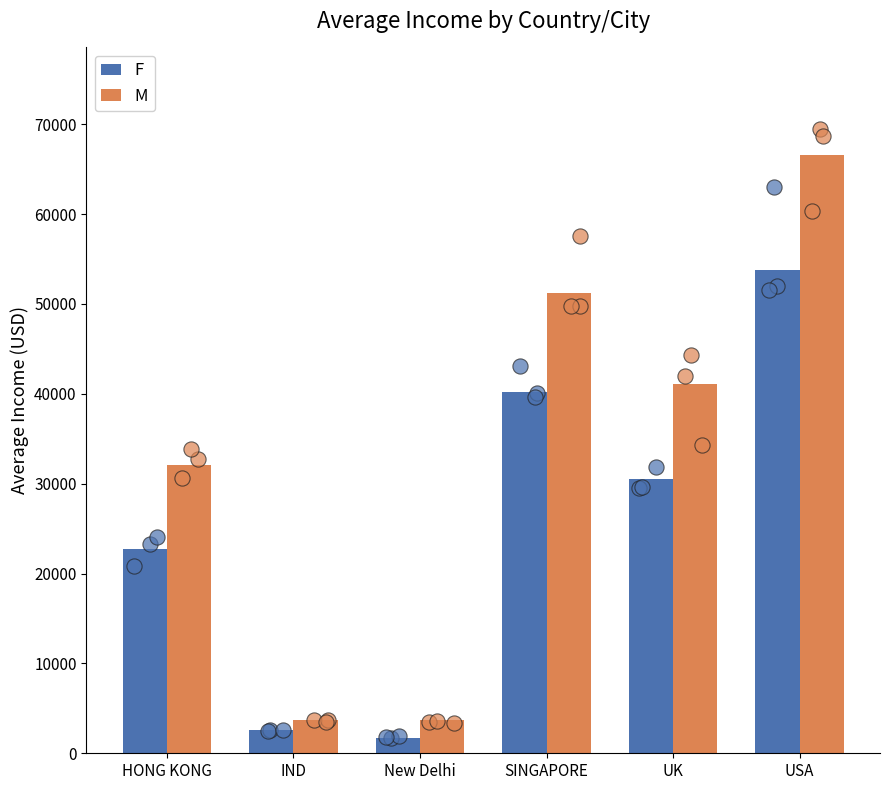

Is the value of F at USA greater than the value of M at UK?

Yes